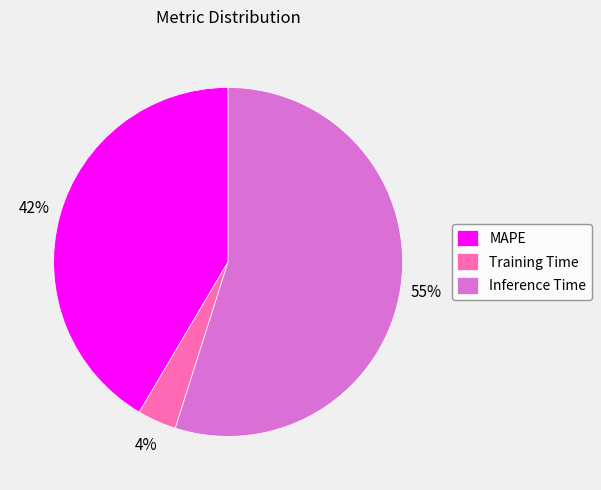

Does any single category account for the majority?

Yes